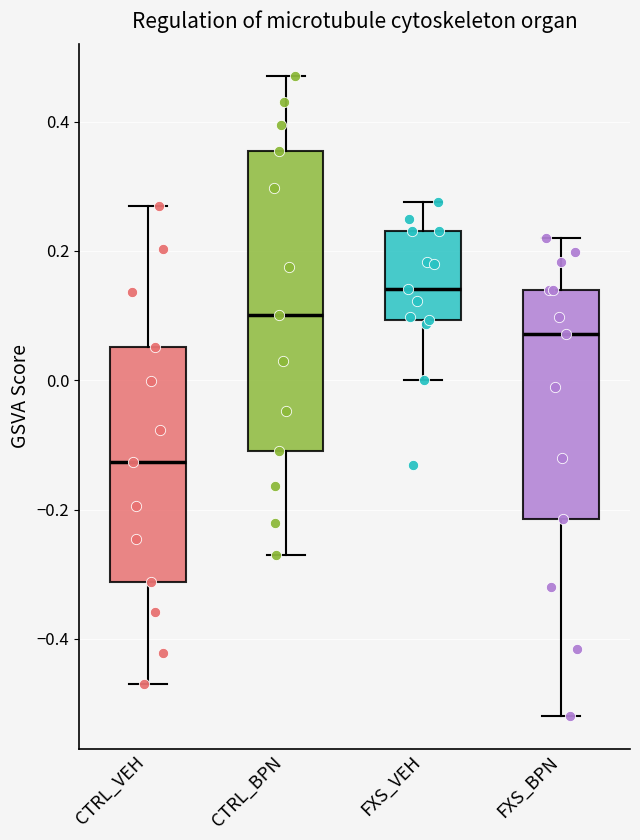

Reading left to right, transcribe this box plot: for each box, give where its median line is, the range the box spans, and where its two whiskers end, as read against the y-axis. The values are not printed on the chart, so give them approximately, as read against the axis.

CTRL_VEH: median -0.12, box -0.32 to 0.06, whiskers -0.46 to 0.28
CTRL_BPN: median 0.10, box -0.10 to 0.36, whiskers -0.26 to 0.48
FXS_VEH: median 0.14, box 0.10 to 0.24, whiskers 0.00 to 0.28
FXS_BPN: median 0.08, box -0.22 to 0.14, whiskers -0.52 to 0.22